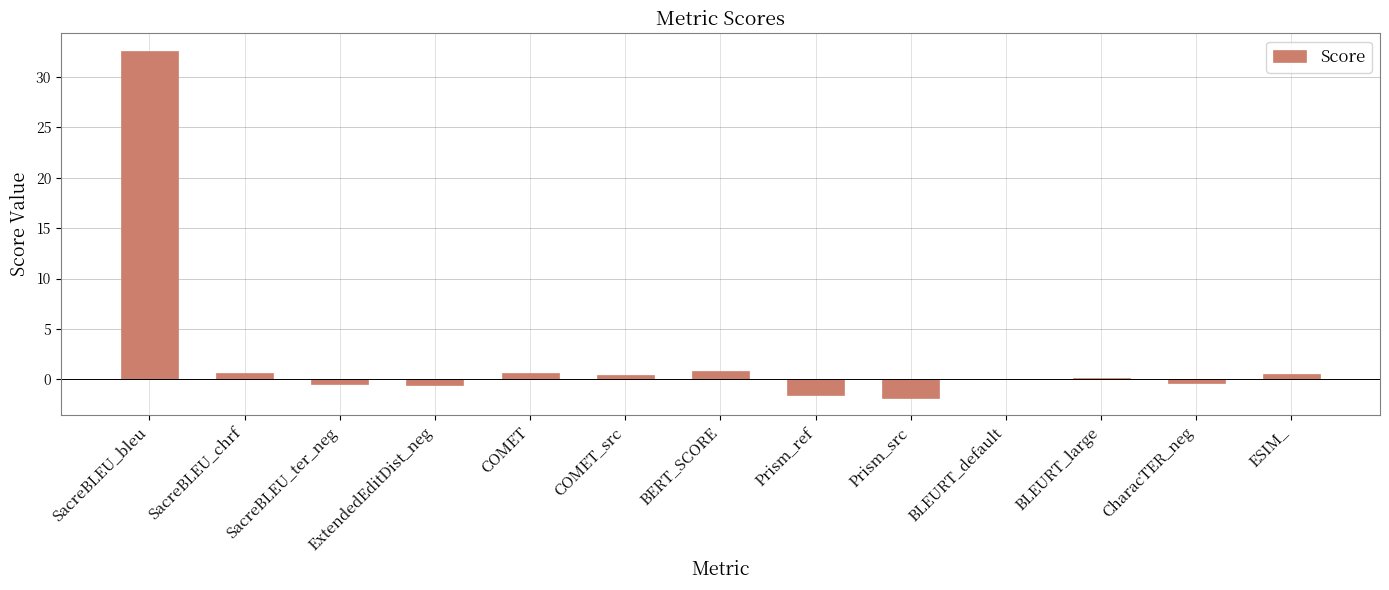

Where does the data first go above 0?

SacreBLEU_bleu